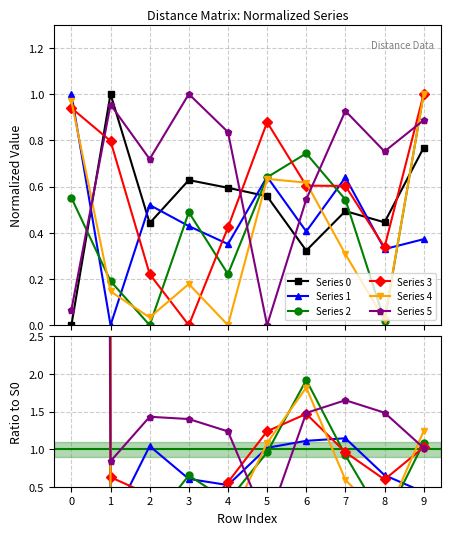

The 2 series shows 0.8 at 3. True or false?

False